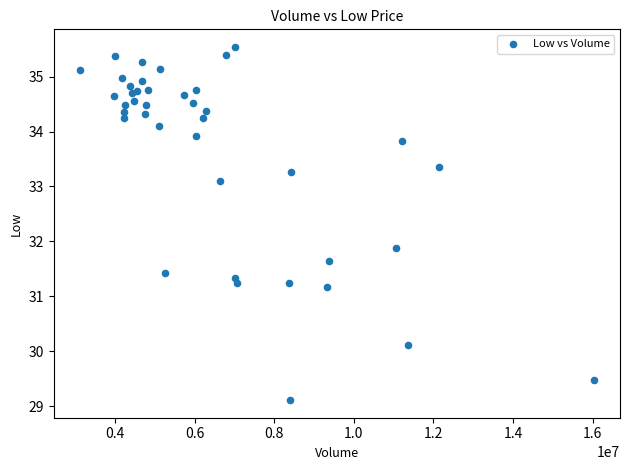

What Y value in the scatter plot is closest to 32?

31.9